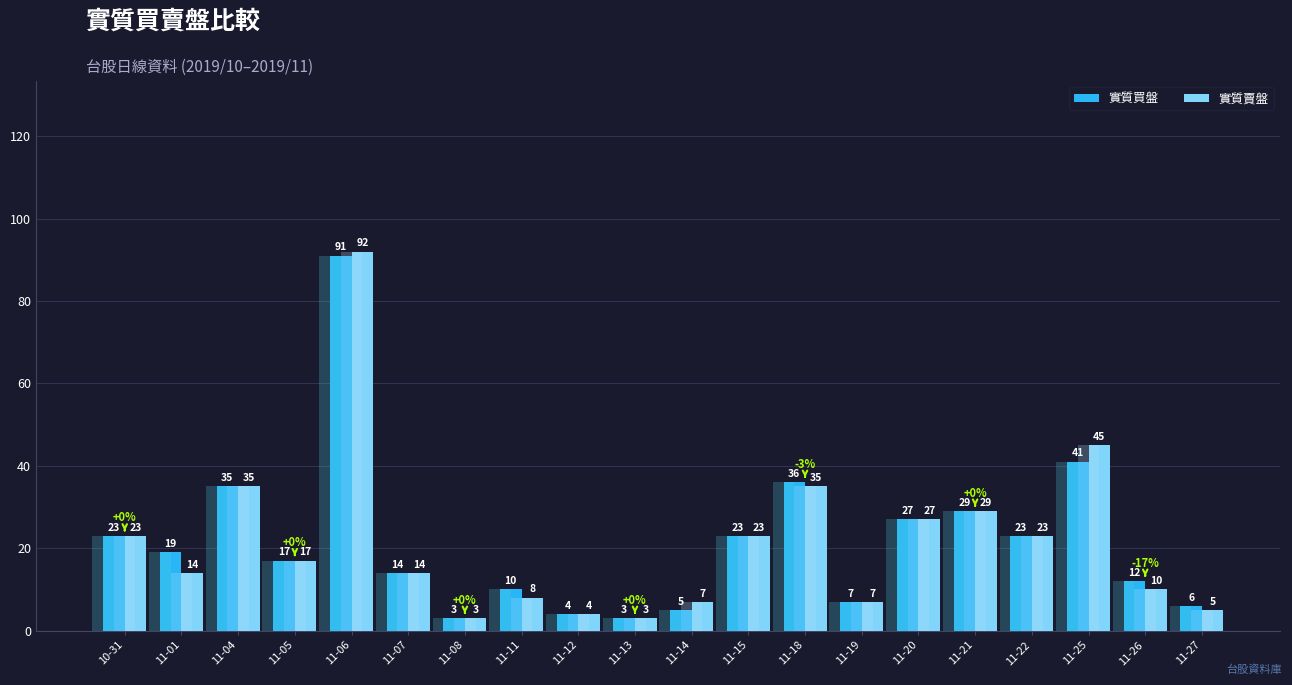

Which series has the largest total across all categories?

實質買盤